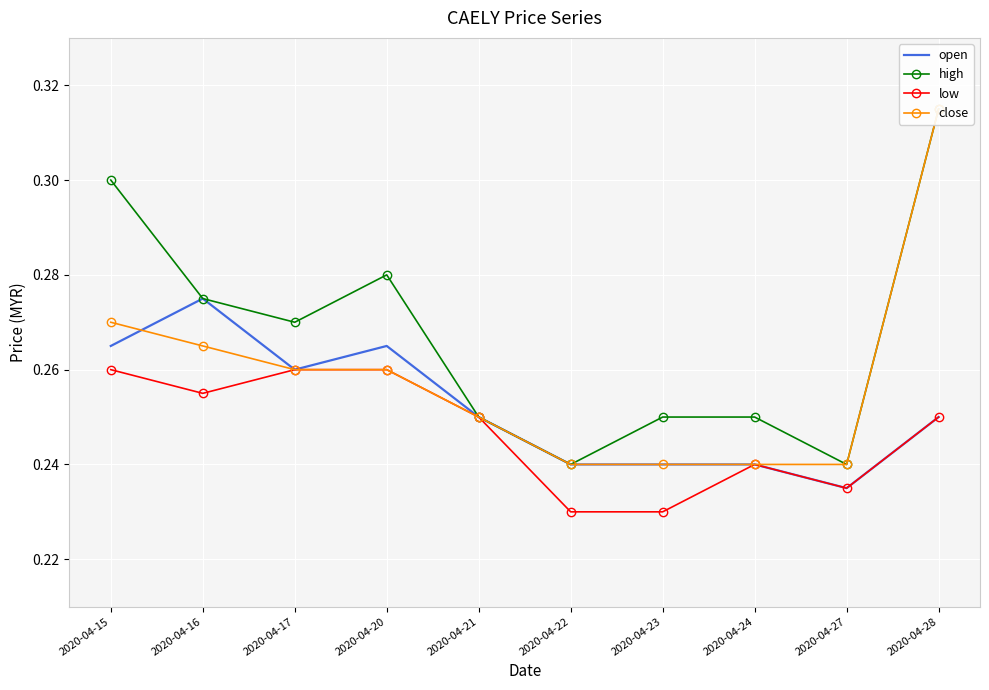

List the series in order of their peak value, lowest first.

low, open, high, close